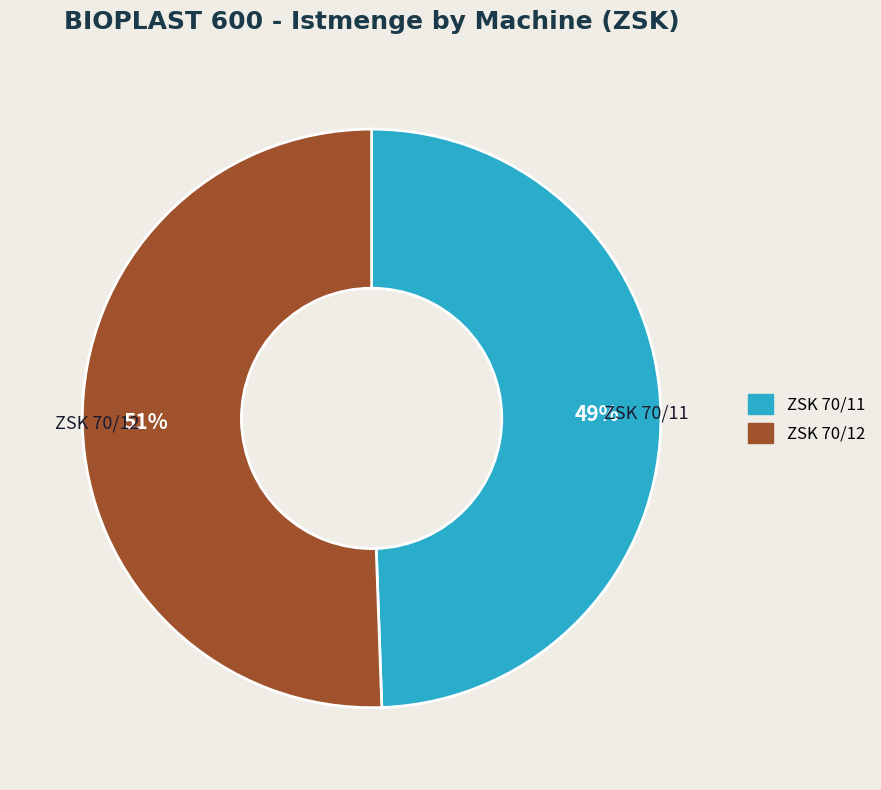

To the nearest percent, what is the average slice percentage?

50%